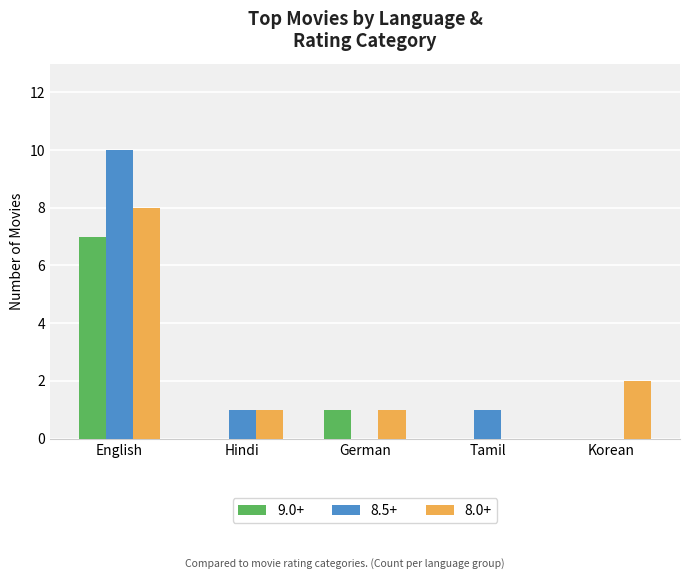

Count the 8.0+ values in the range 1 to 2.

3